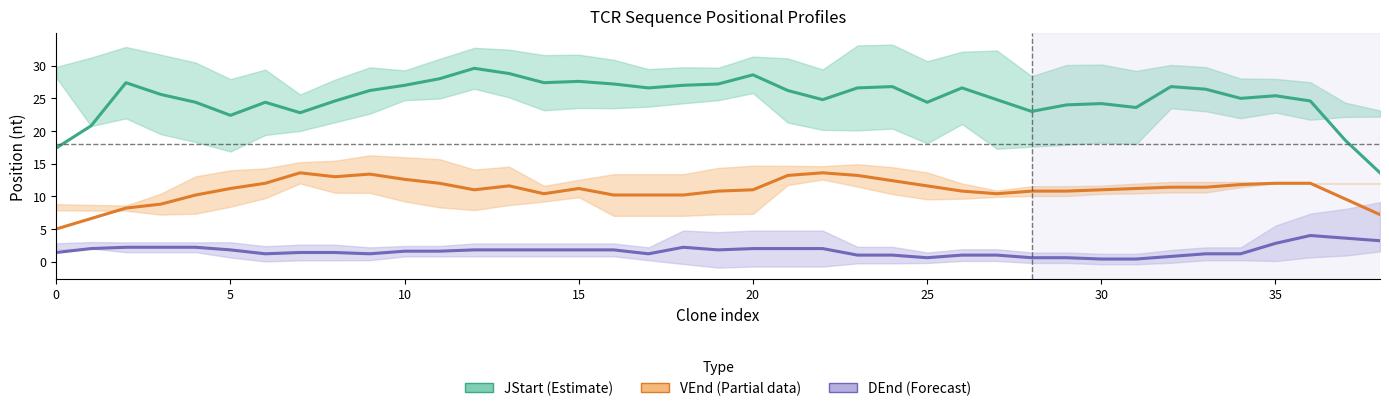

What is the smallest value displayed?

0.4